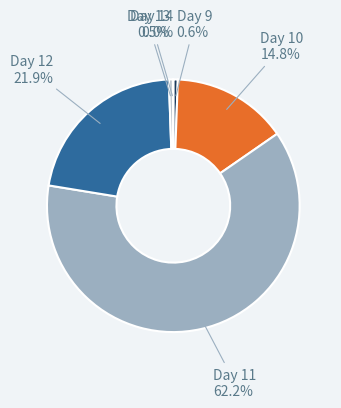

Which has a higher value, Day 9 or Day 12?

Day 12